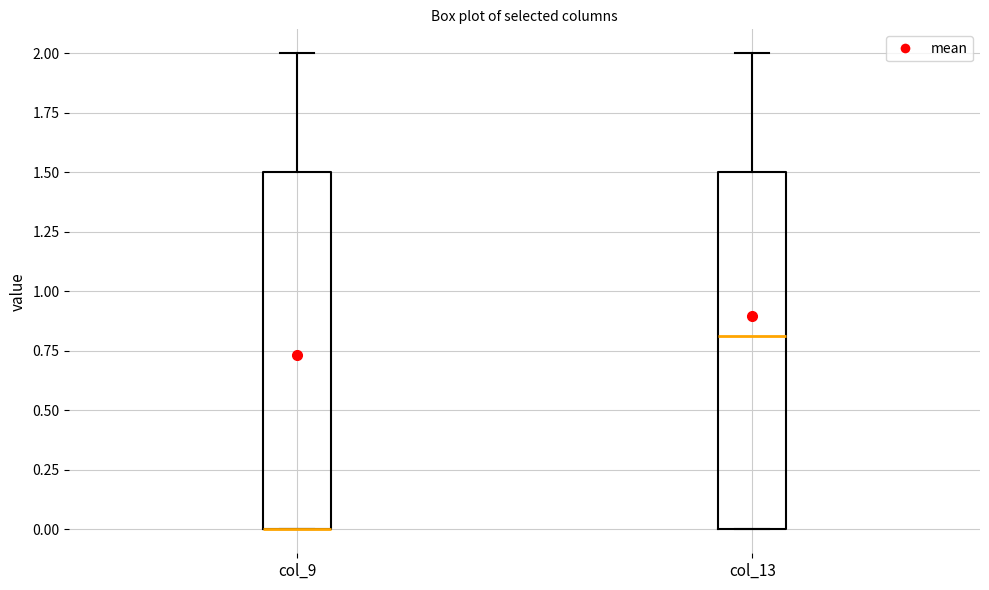

Where is the upper edge of the box for col_9 on the y-axis? The values are not printed on the chart, so give them approximately, as read against the axis.

1.5